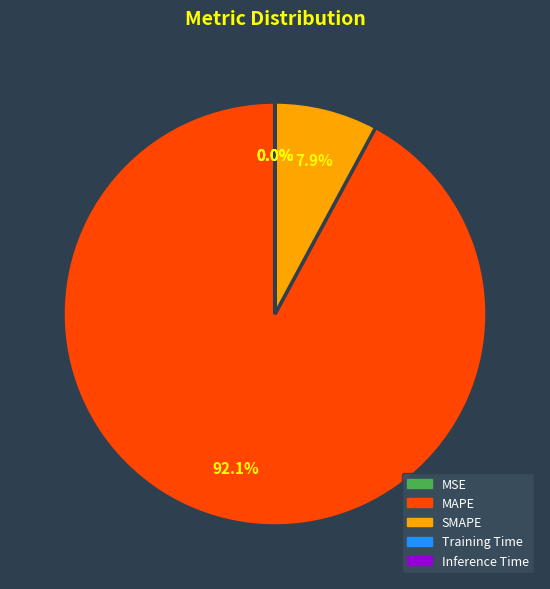

Which slice is the largest?

MAPE